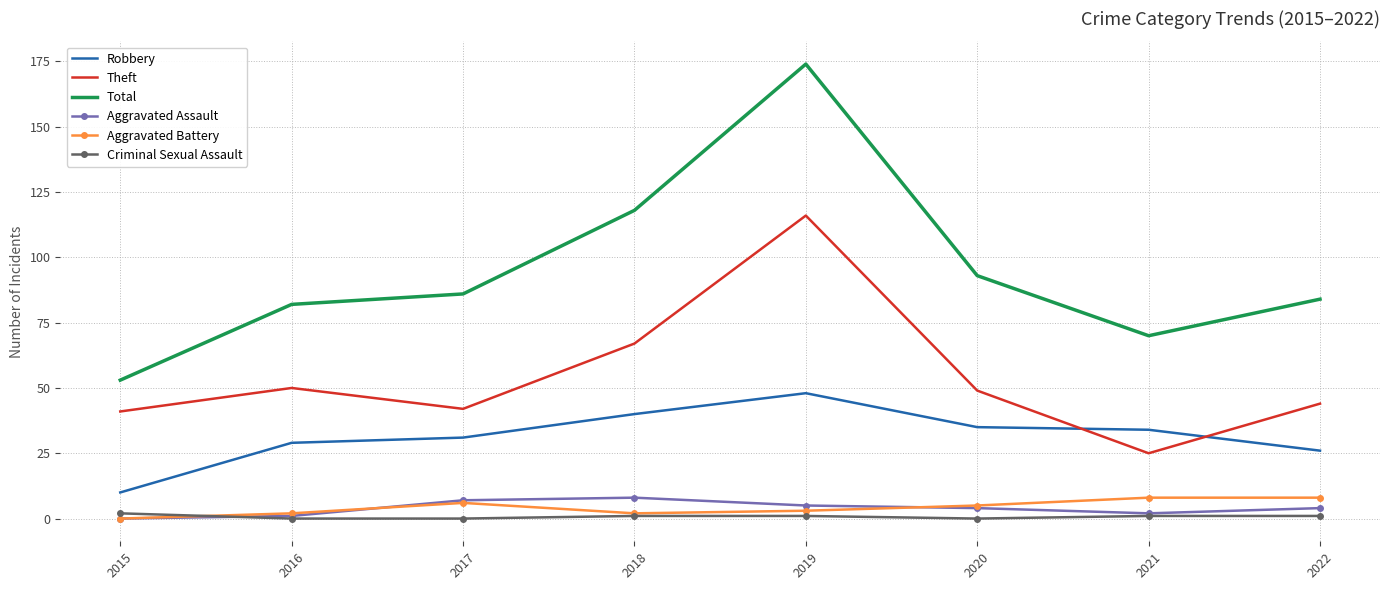

Which series has the largest range (max minus min)?

Total